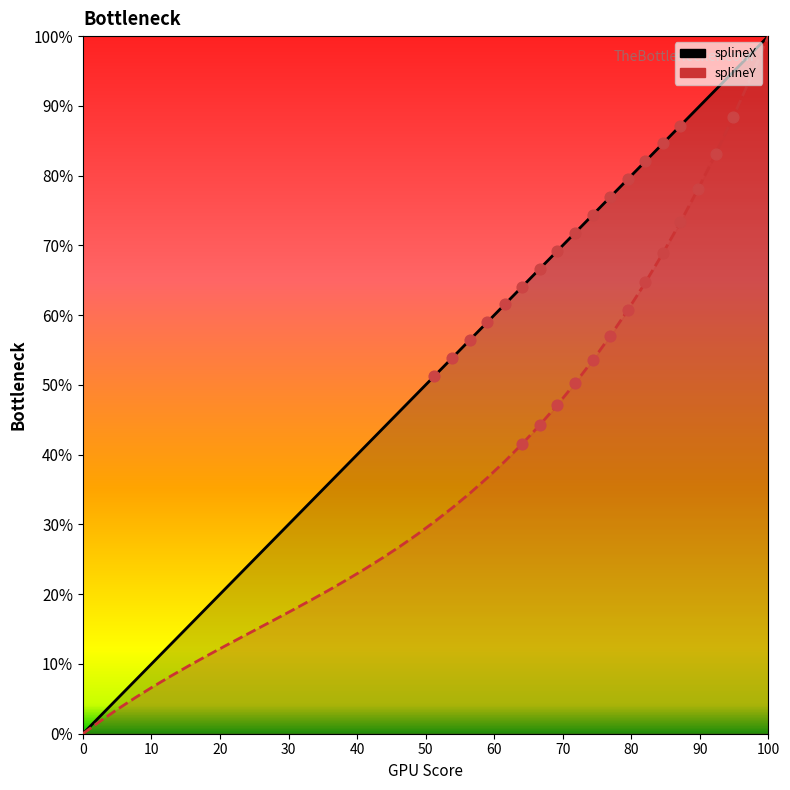

Which series contains the lowest Y value?

splineX